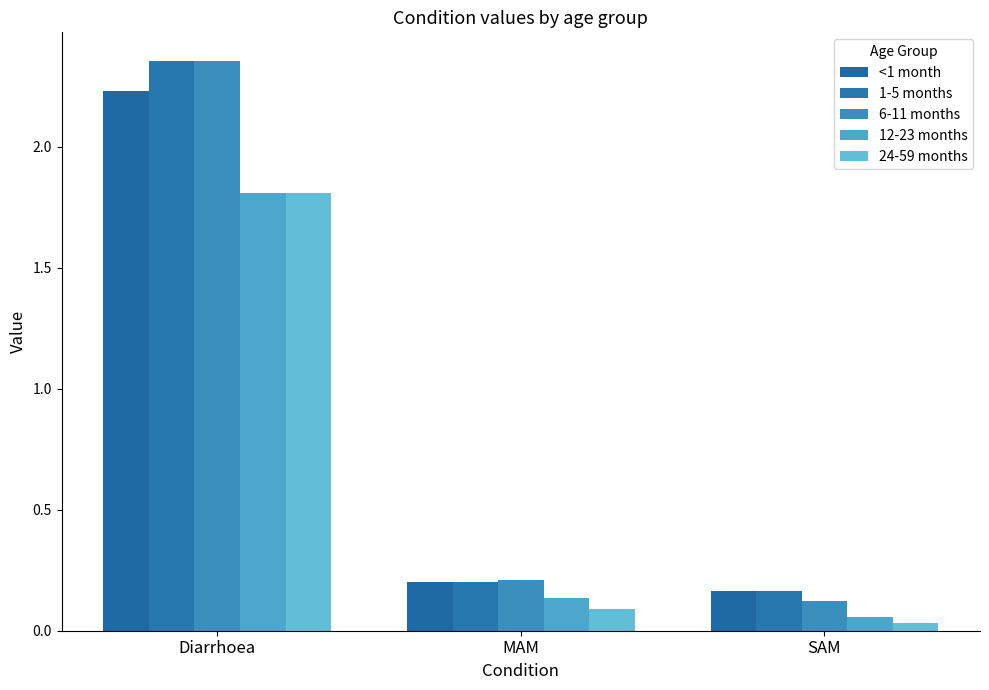

What is the spread (max minus min) of values at MAM?

0.1